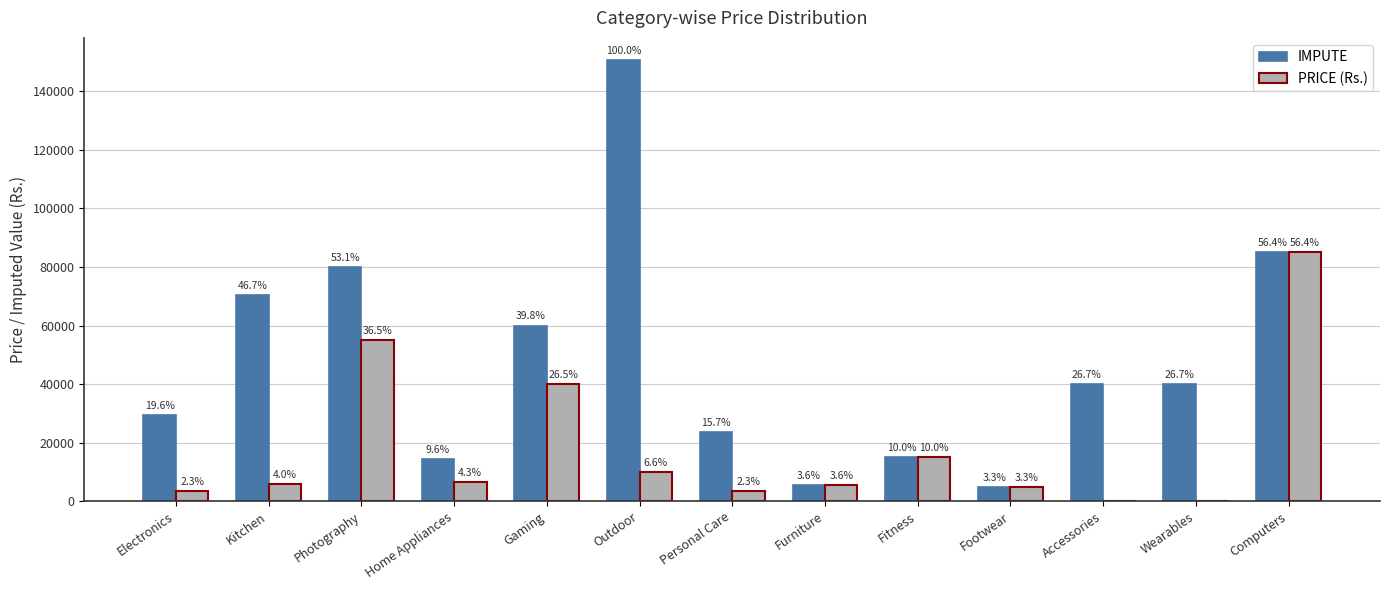

What are all the series names shown in the legend?

IMPUTE, PRICE (Rs.)